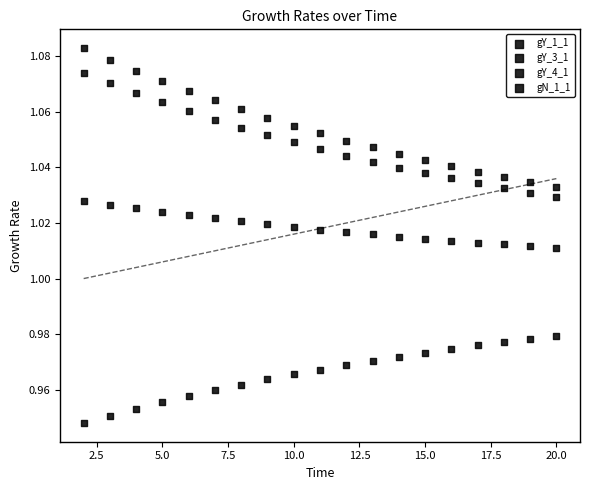

How many data points are displayed?

76